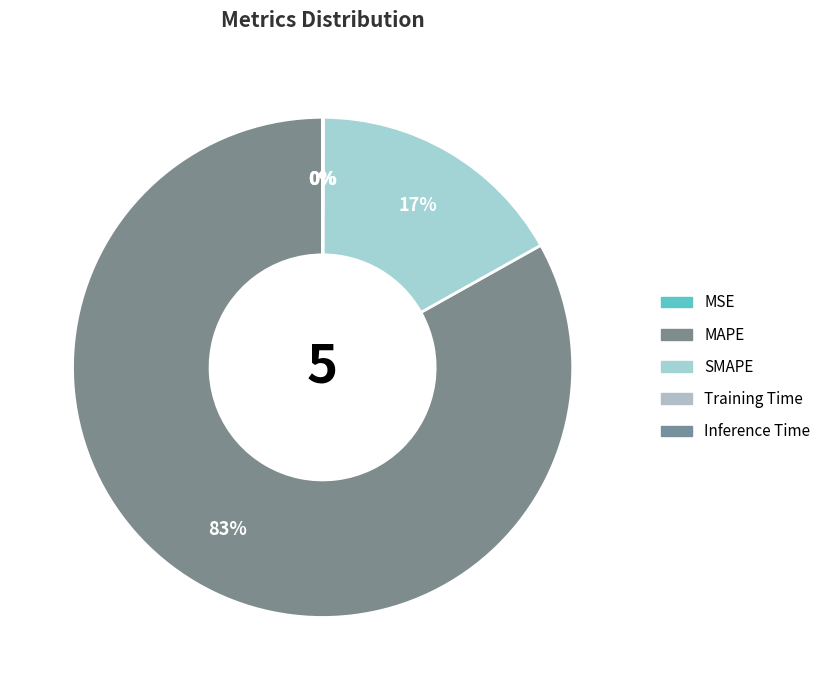

Does MAPE represent more than half of the total?

Yes